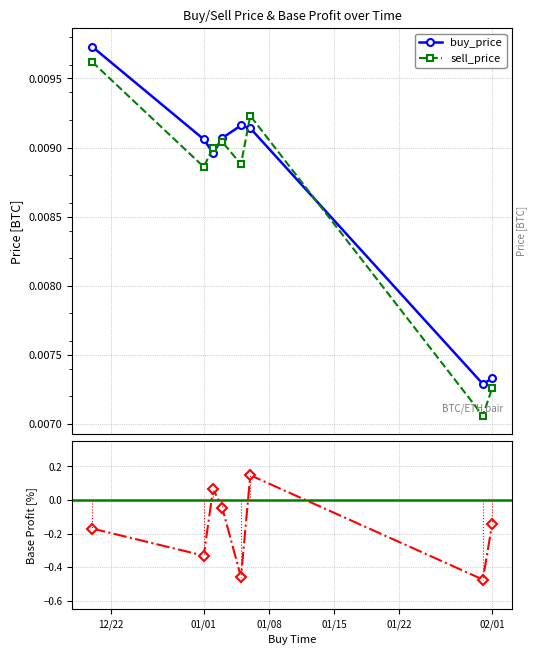

In buy_price, how many points are higher than both neighbors (excluding endpoints)?

1